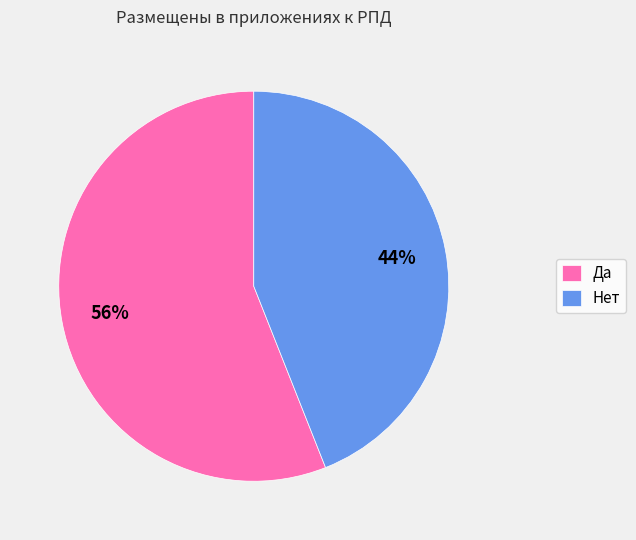

Do Да and Нет together represent more than half of the pie?

Yes